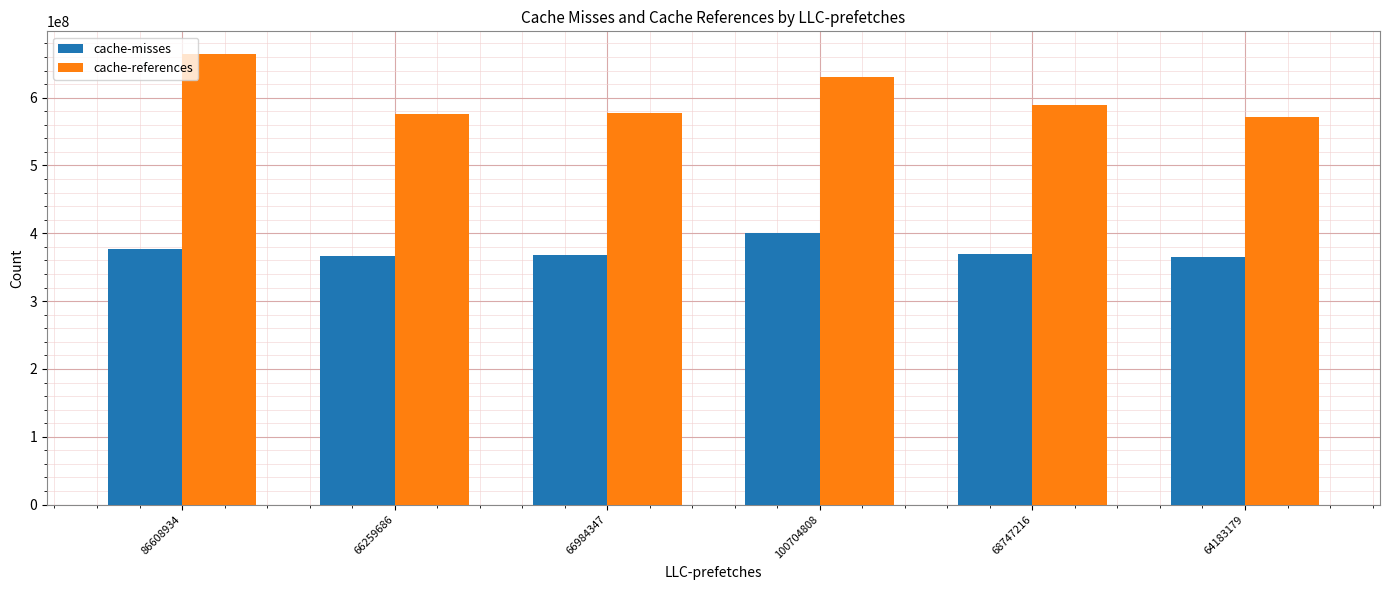

Is it true that cache-misses equals 370163262 at 68747216?

True